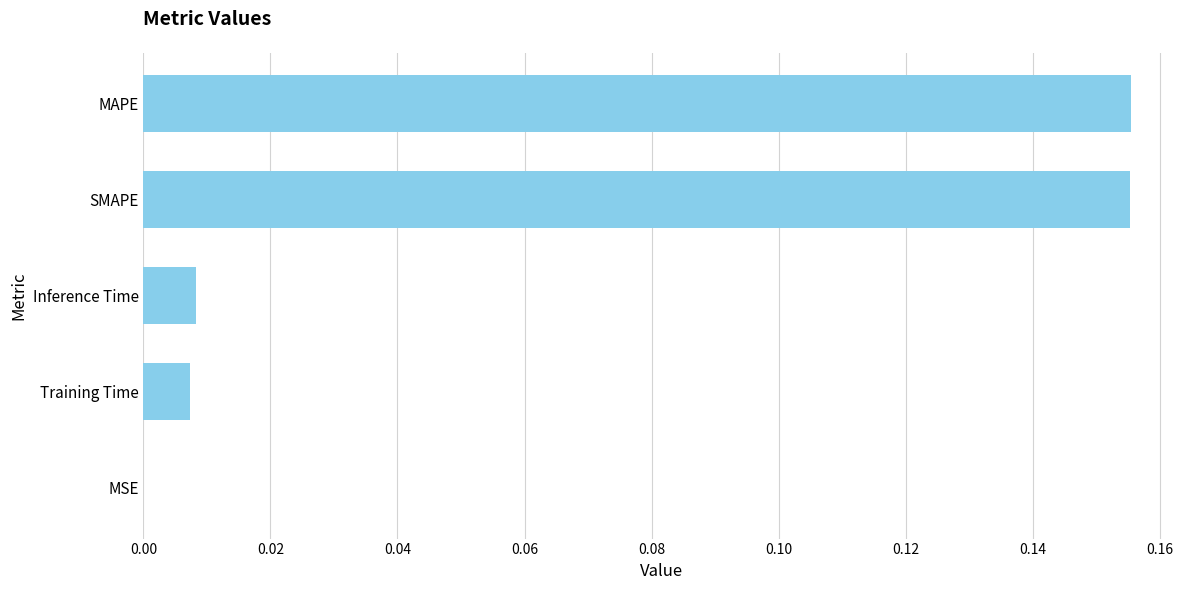

How many series are shown in this chart?

1